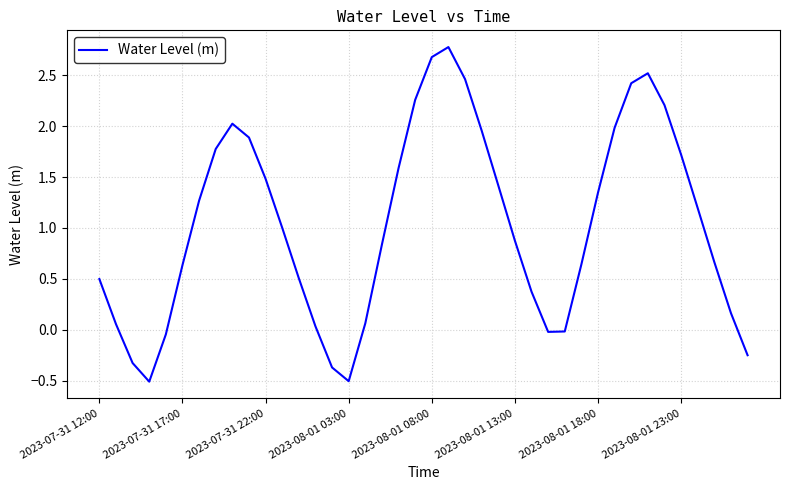

What is the difference between the maximum and minimum values?

3.3